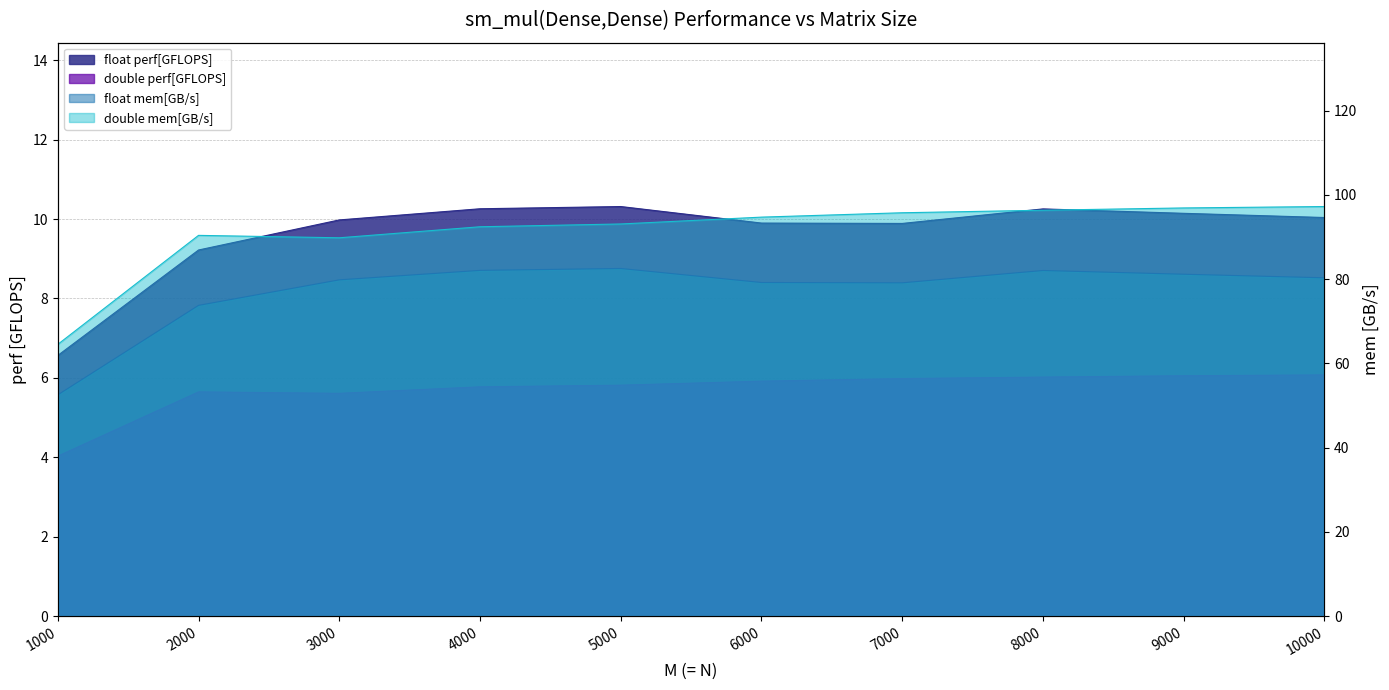

How many series are shown in this chart?

4